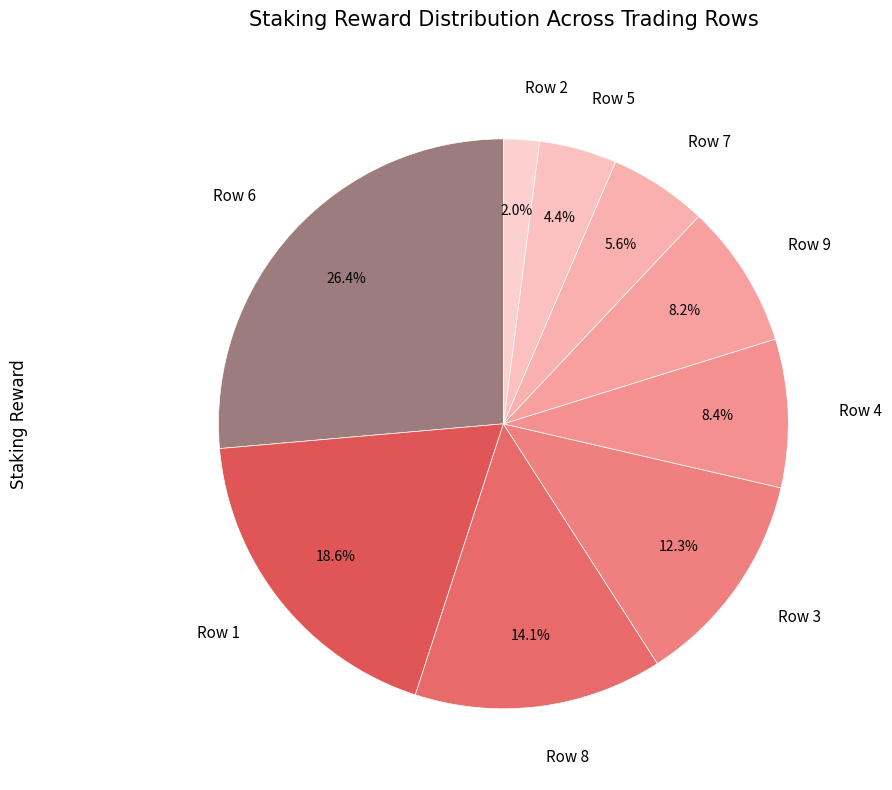

Which category has the biggest portion of the pie?

Row 6